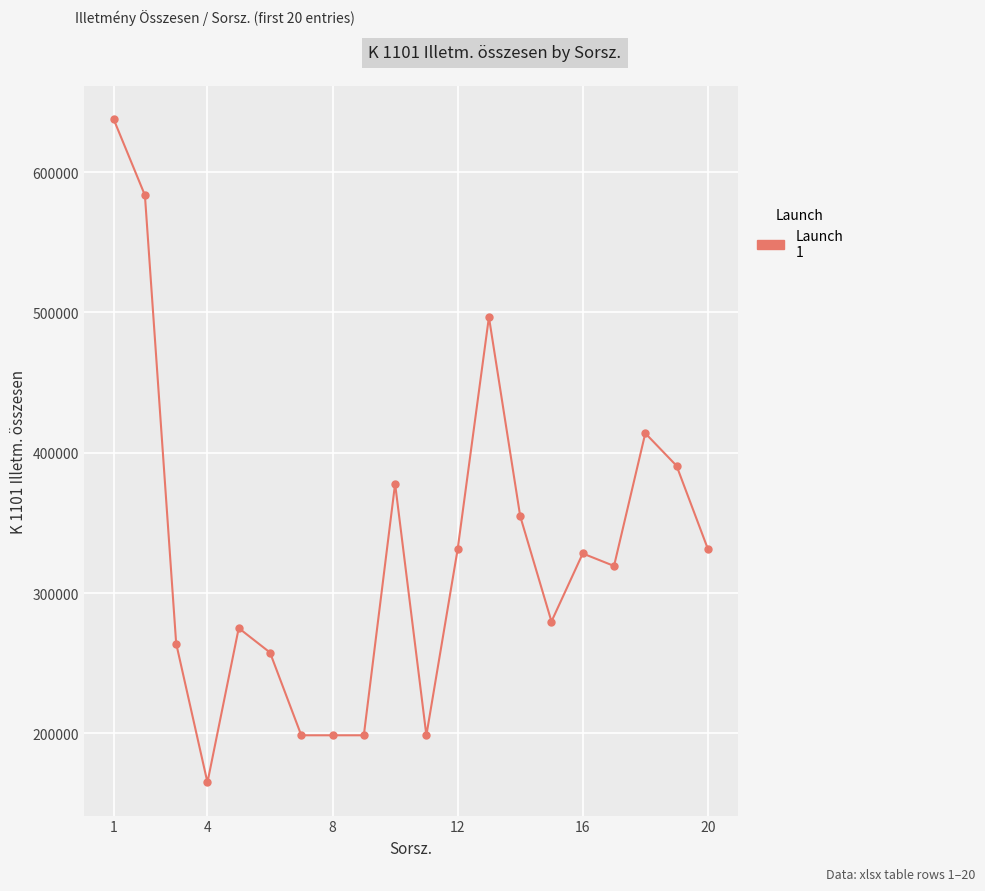

How many values are below 328200?

10